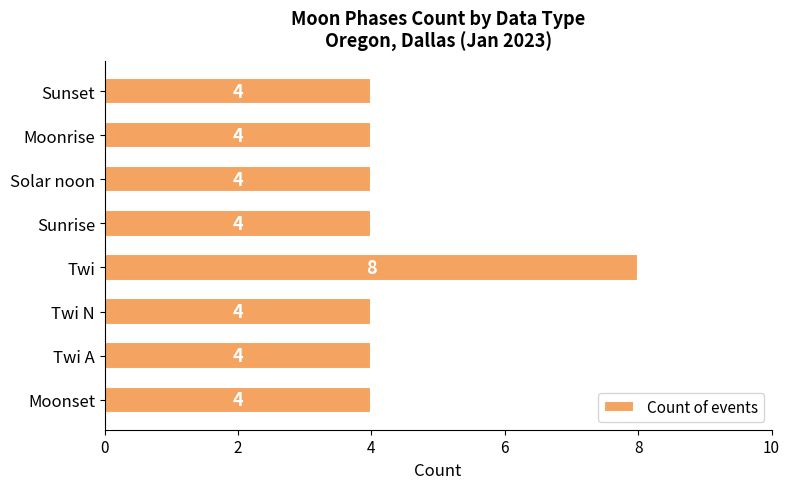

Reading bottom to top, list all the values displayed in this chart.

4	4	4	8	4	4	4	4